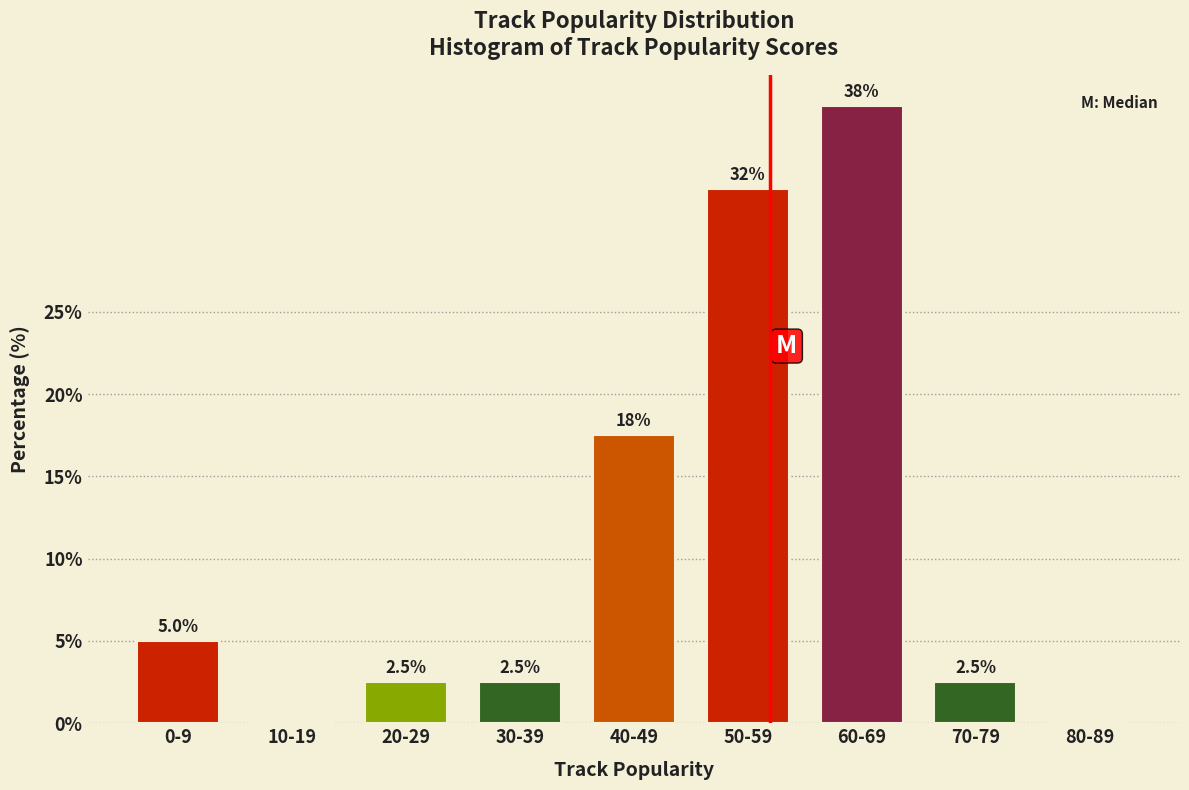

Reading left to right, list all the values displayed in this chart.

0-9=5.0	10-19=0.0	20-29=2.5	30-39=2.5	40-49=17.5	50-59=32.5	60-69=37.5	70-79=2.5	80-89=0.0